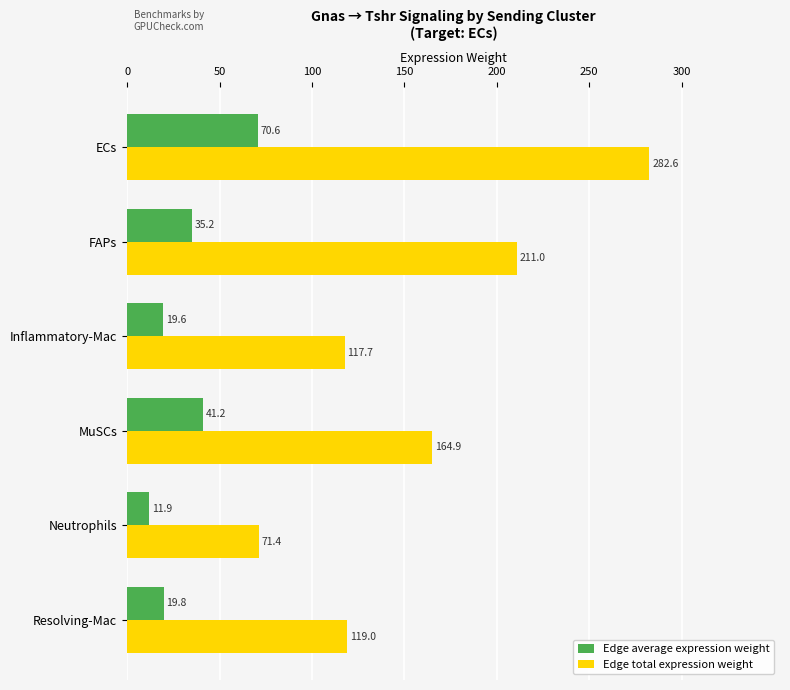

Rank the series at MuSCs from lowest to highest value.

Edge average expression weight, Edge total expression weight